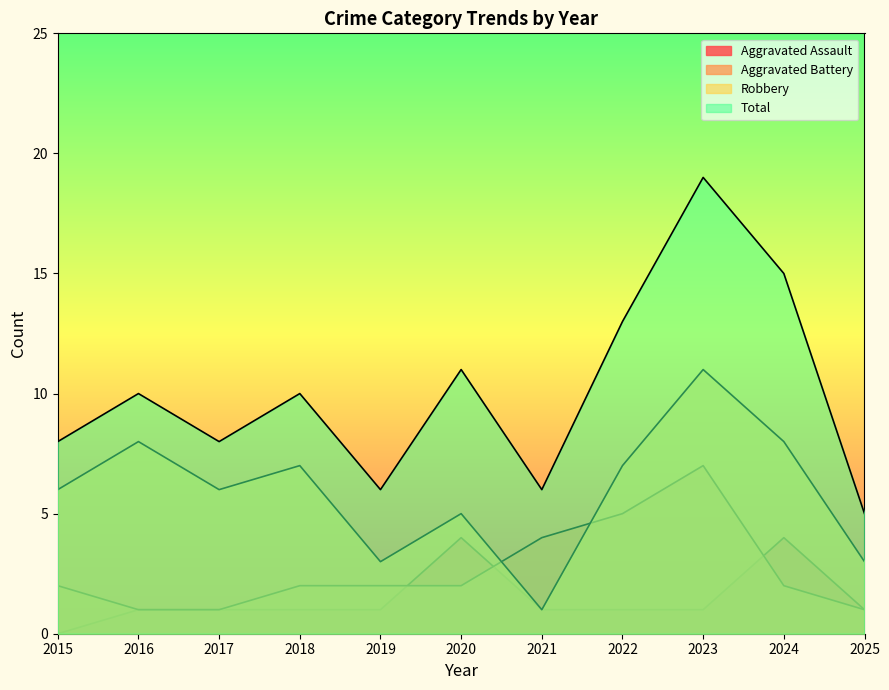

Which series has the widest spread of values?

Total